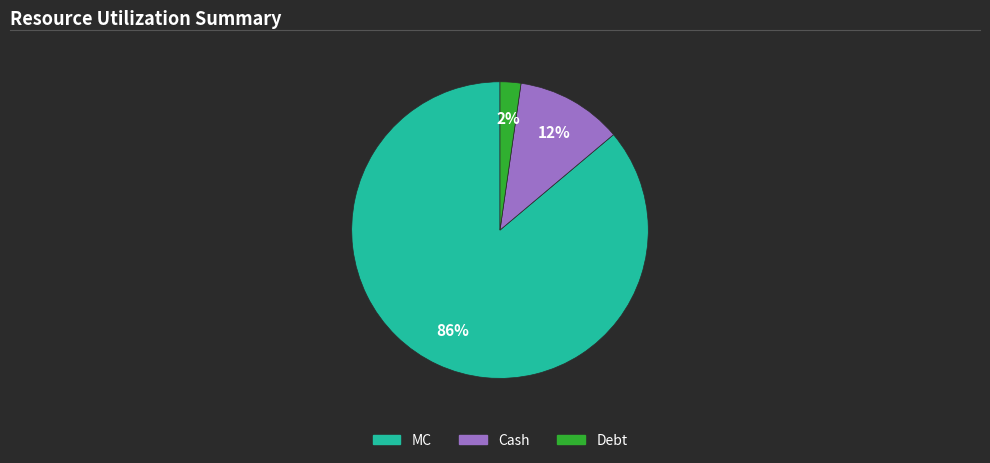

True or false: Cash accounts for 26% of the total.

False